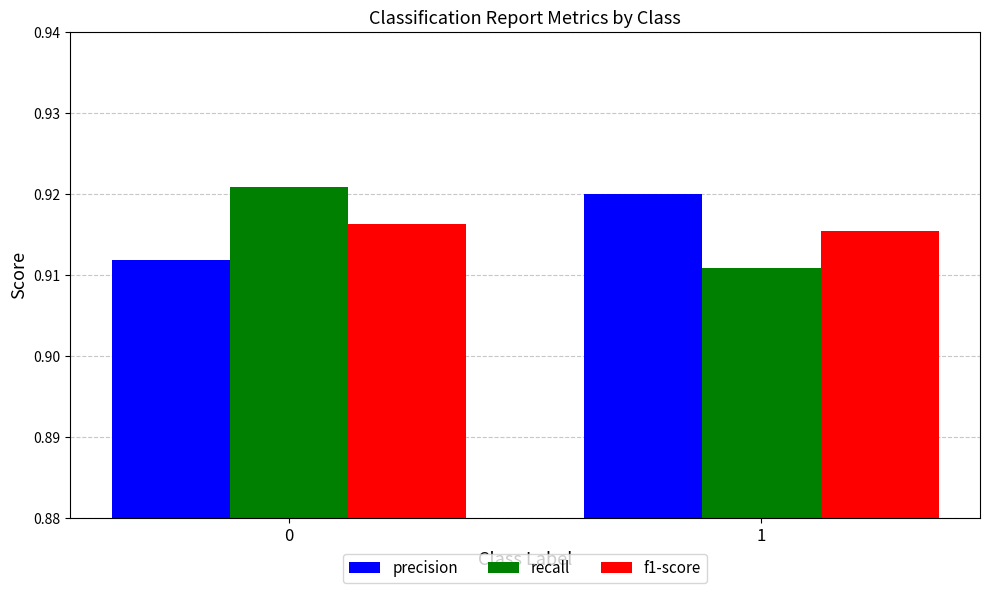

The value of f1-score at 0 is 1.5. True or false?

False